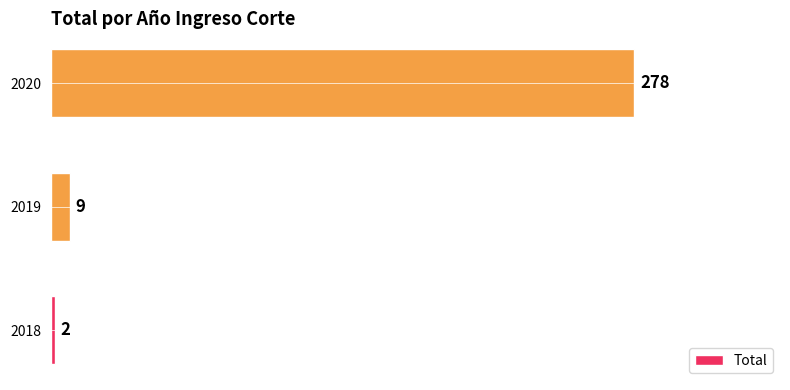

The chart shows a value of 9 at 2019. True or false?

True